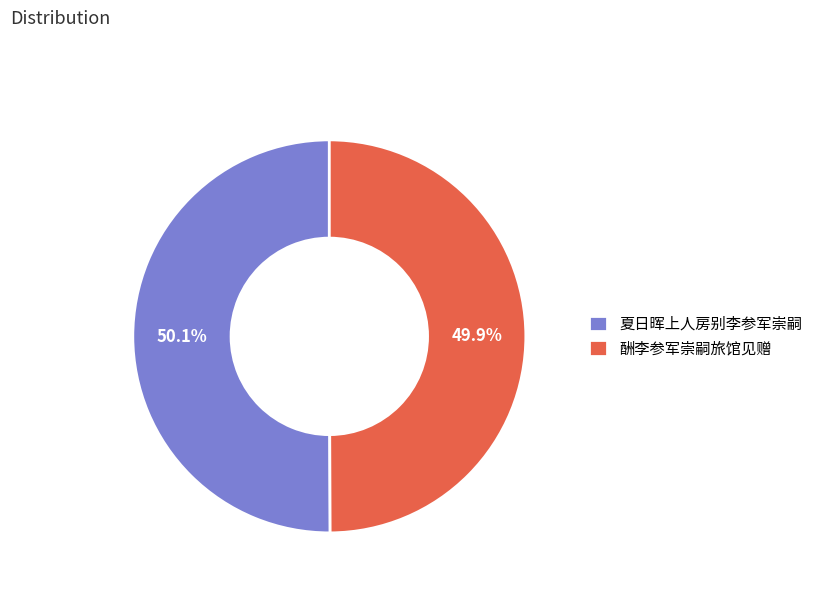

Does any single category account for the majority?

Yes